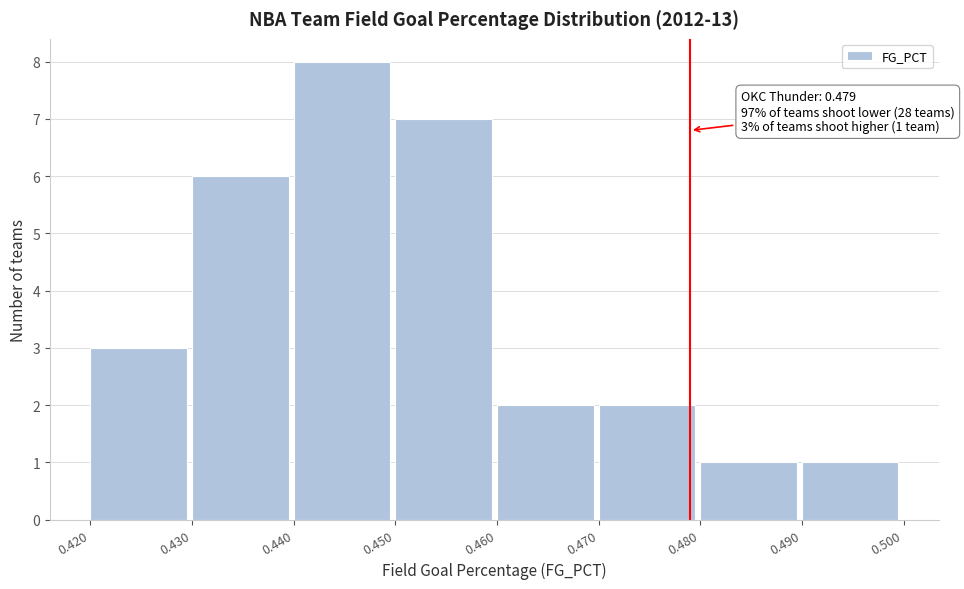

Over which range of the x-axis is the bar tallest?

0.440 to 0.450